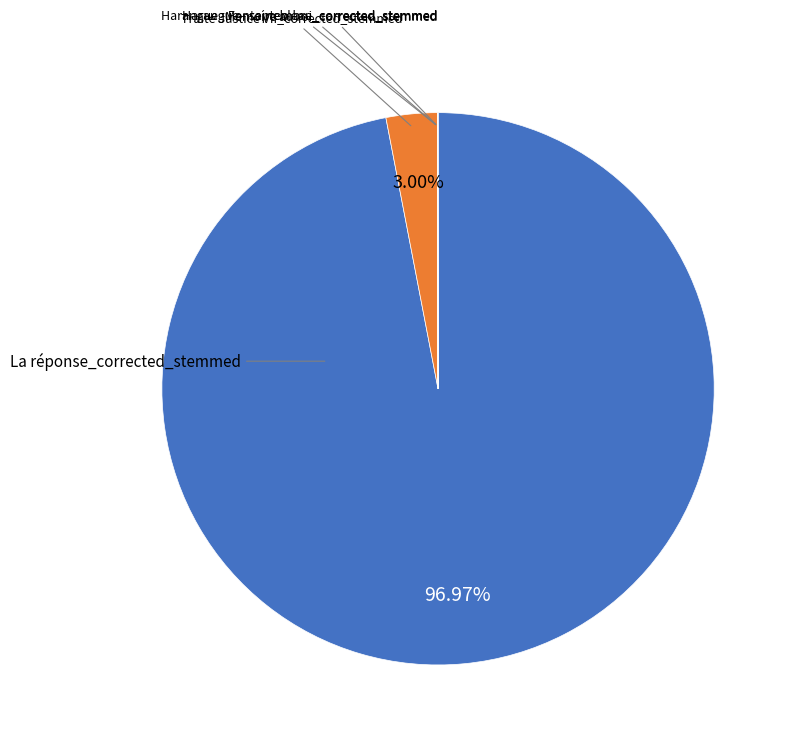

Is there any slice that represents more than half of the pie?

Yes